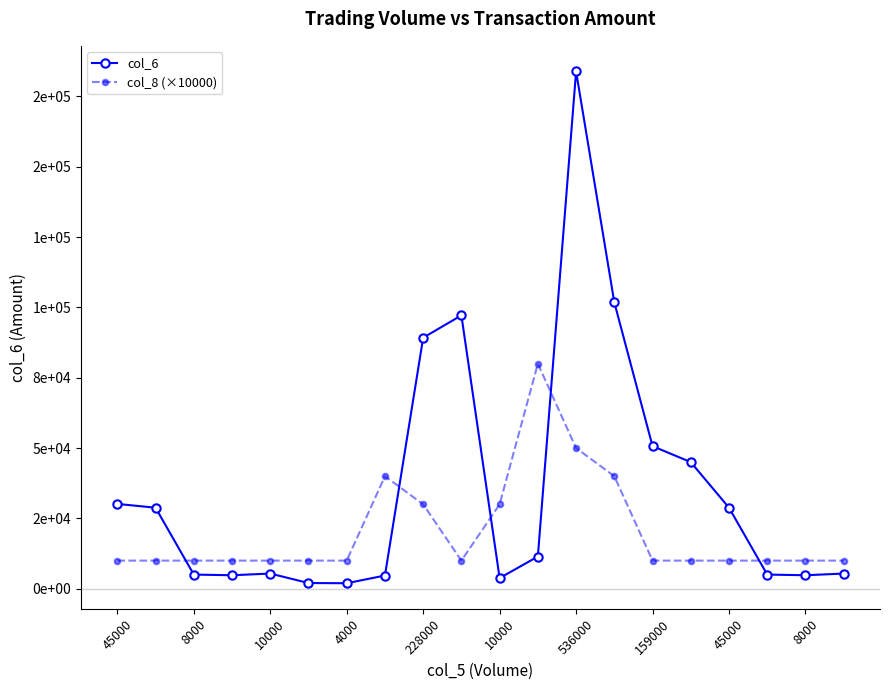

Which category has the highest value in the col_8 (×10000) series?

11